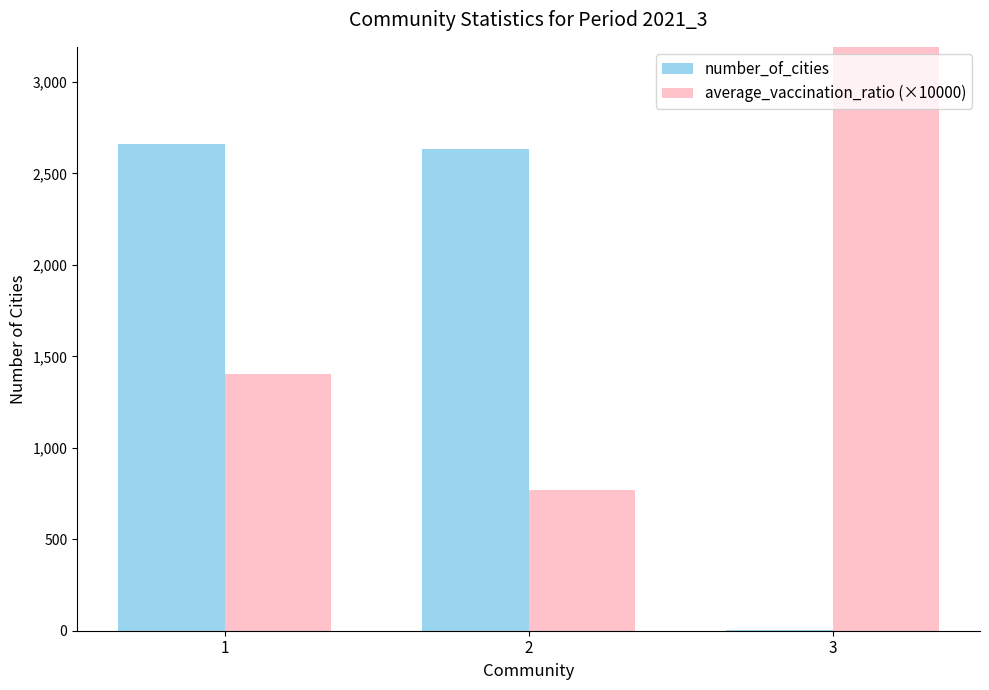

What is the lowest value of the number_of_cities series?

2.0